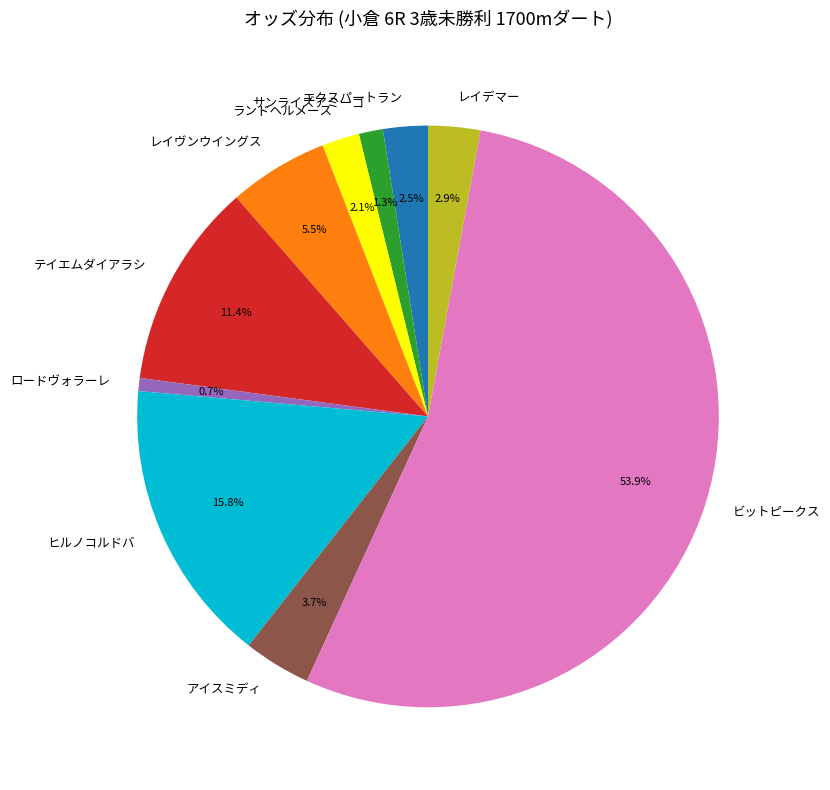

What is the smallest slice in the pie chart?

ロードヴォラーレ